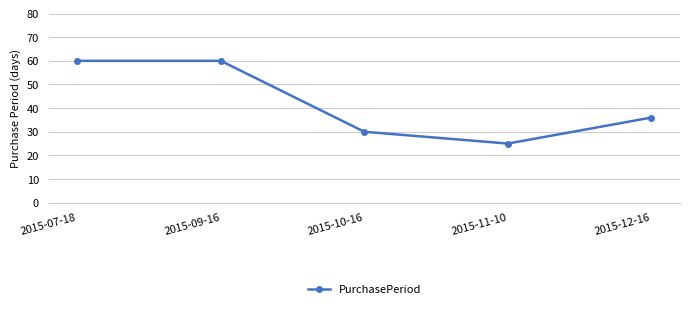

True or false: the data has more than 2 interior local peaks.

False